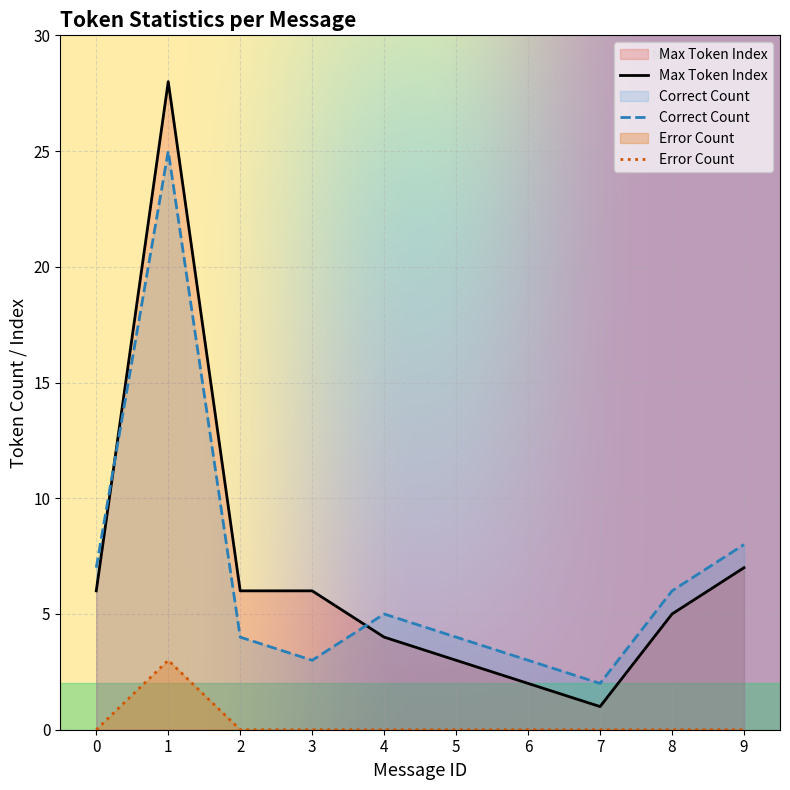

Reading left to right, list all the values displayed in this chart.

0=6	1=28	2=6	3=6	4=4	5=3	6=2	7=1	8=5	9=7